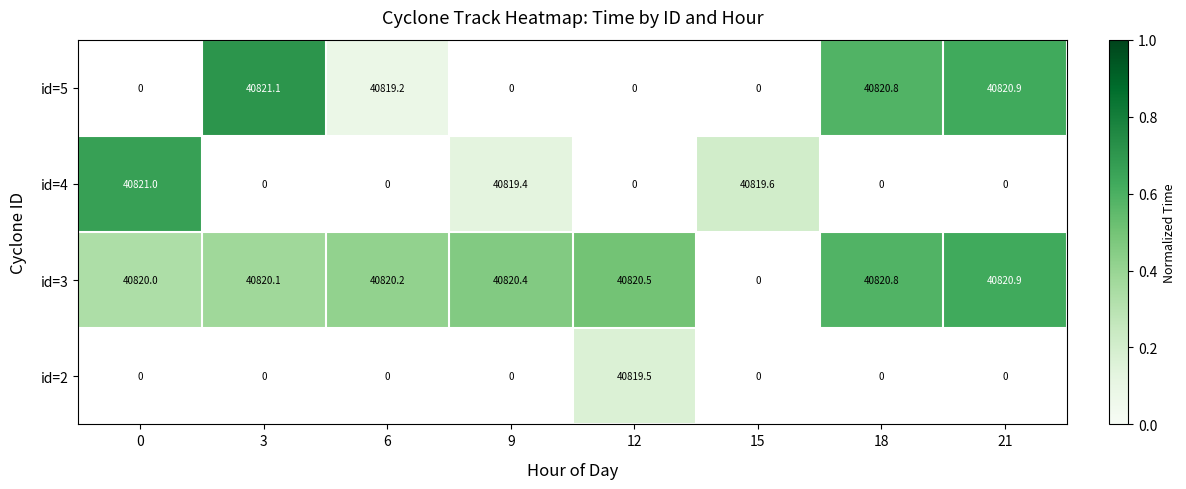

Is the value of id=3 at 3 greater than the value of id=5 at 21?

No